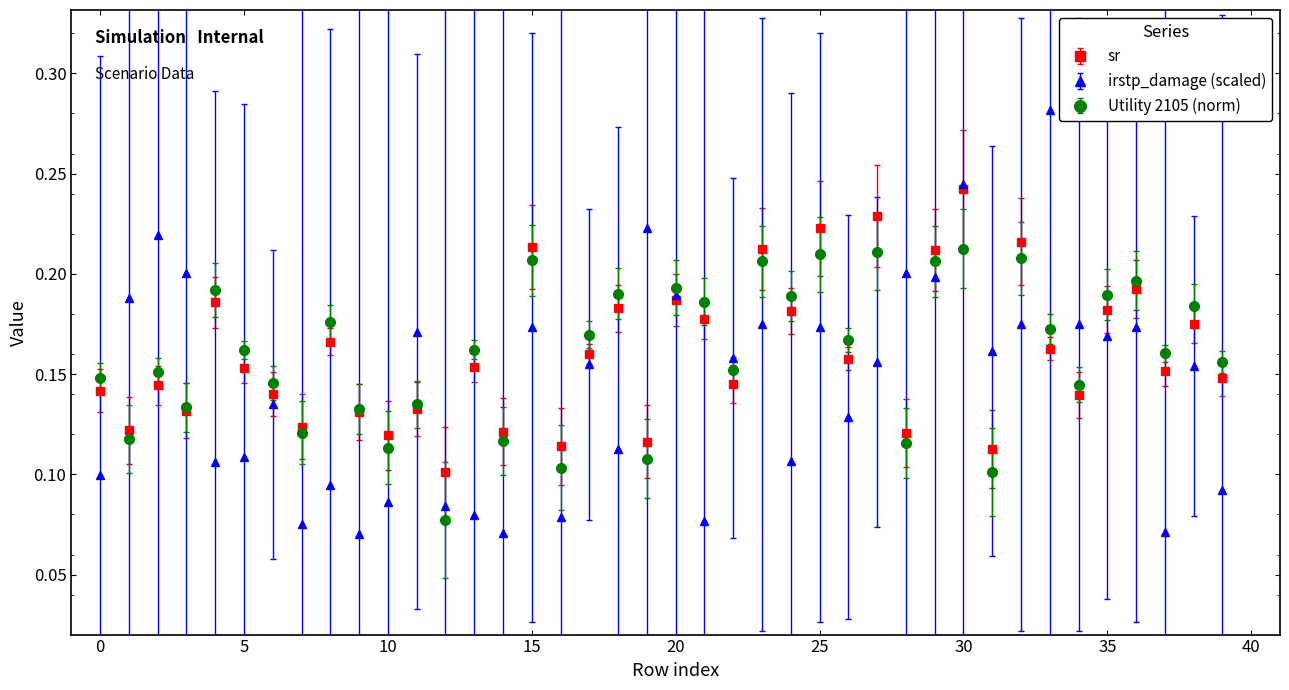

Which series has the largest range (max minus min)?

irstp_damage (scaled)